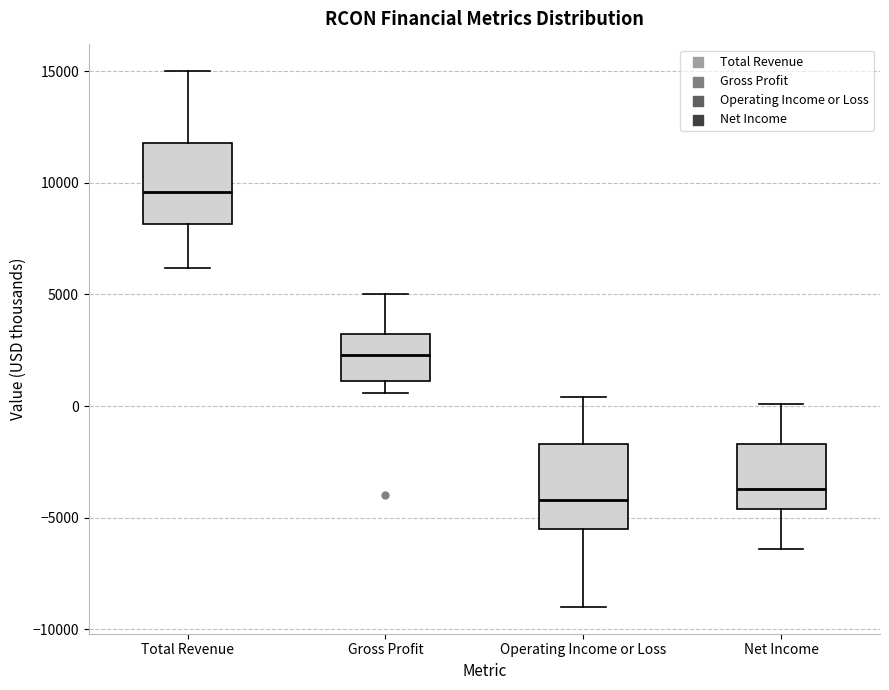

Reading left to right, transcribe this box plot: for each box, give where its median line is, the range the box spans, and where its two whiskers end, as read against the y-axis. The values are not printed on the chart, so give them approximately, as read against the axis.

Total Revenue: median 9500, box 8000 to 12000, whiskers 6000 to 15000
Gross Profit: median 2500, box 1000 to 3500, whiskers 500 to 5000
Operating Income or Loss: median -4000, box -5500 to -1500, whiskers -9000 to 500
Net Income: median -3500, box -4500 to -1500, whiskers -6500 to 0